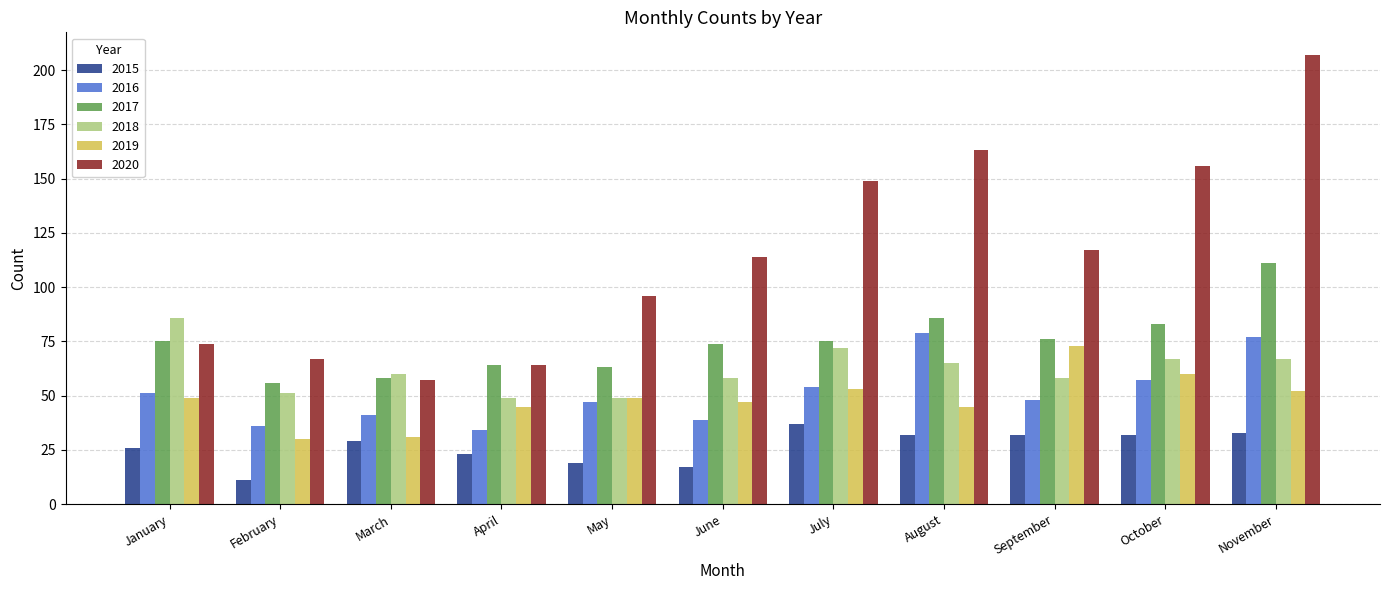

What is the difference between the maximum and minimum values in the 2017 series?

55